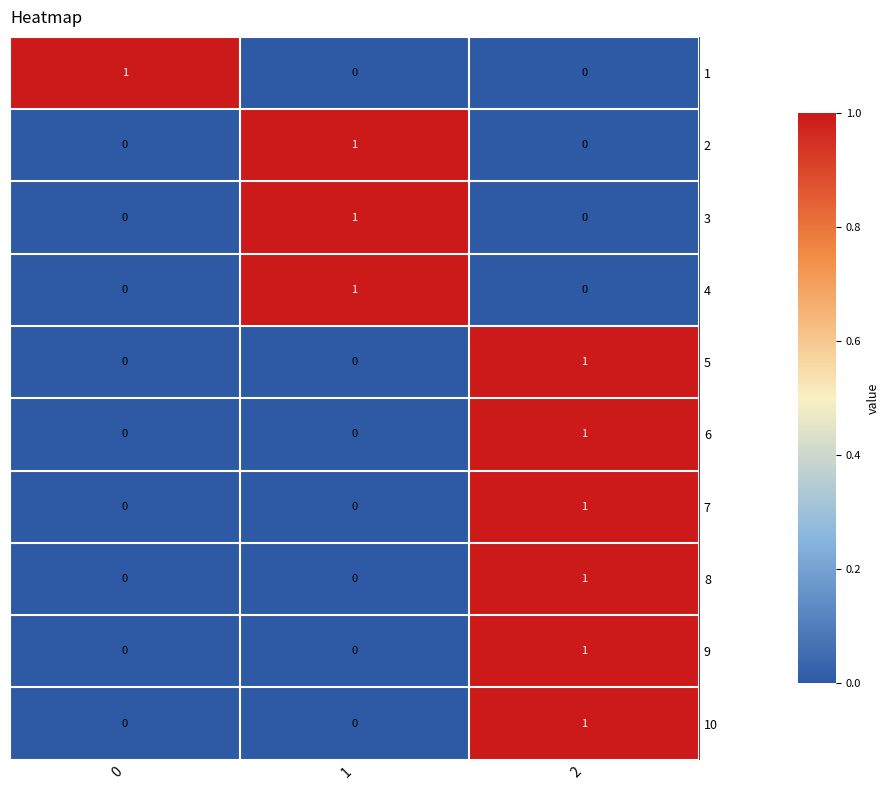

Count the 9 values in the range 0 to 1.

3